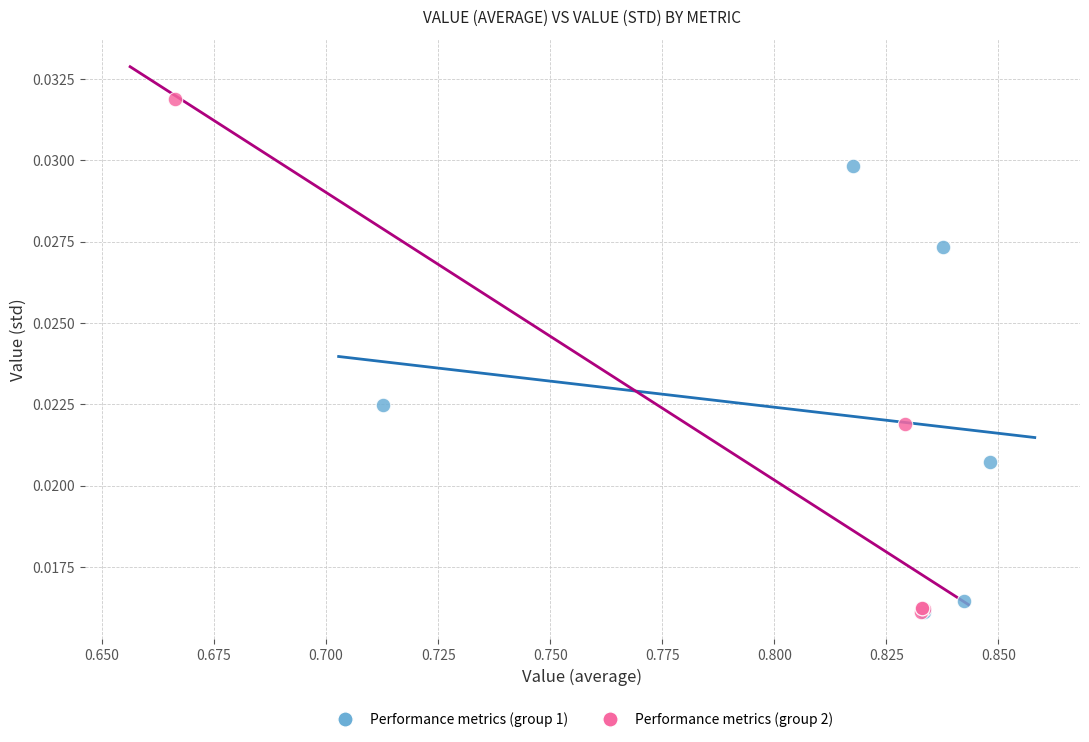

Which series contains the highest Y value?

Performance metrics (group 2)